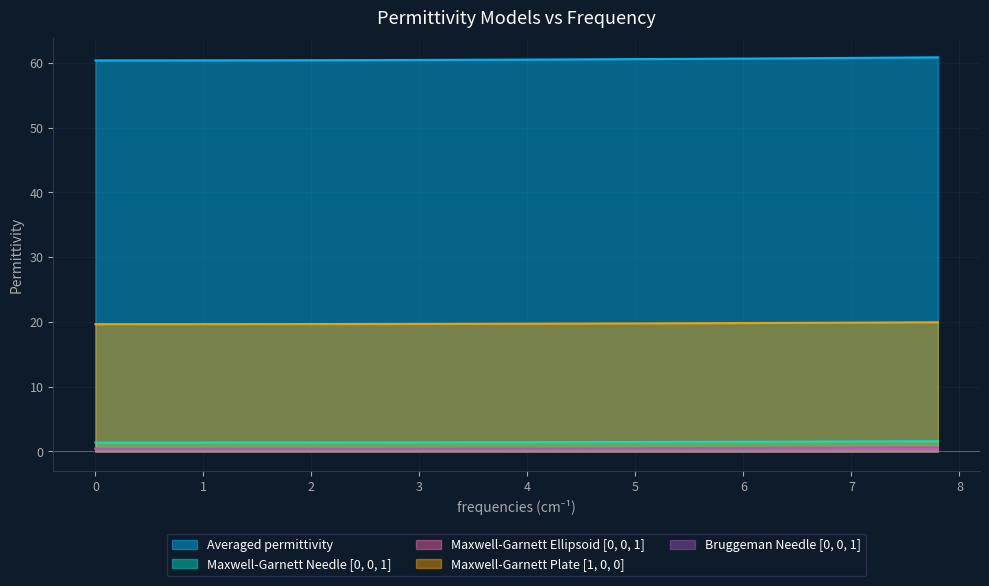

What is the maximum value shown in the chart?

60.9